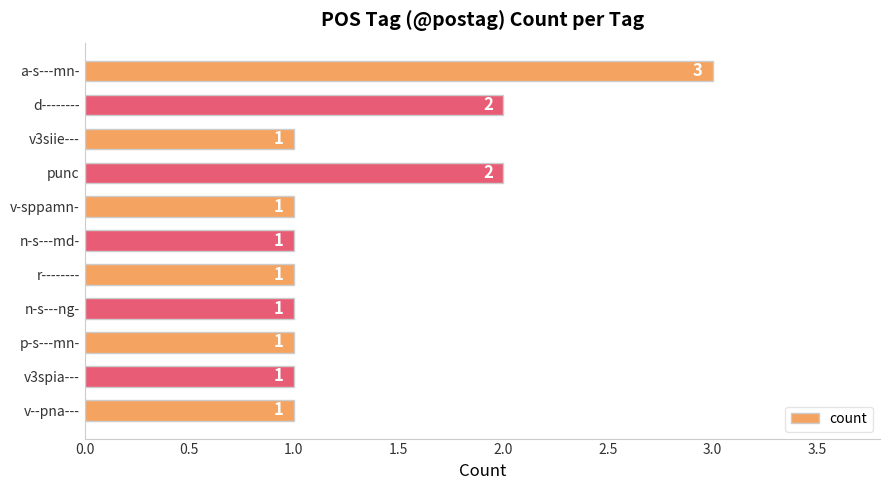

The value at v3spia--- is 2. True or false?

False